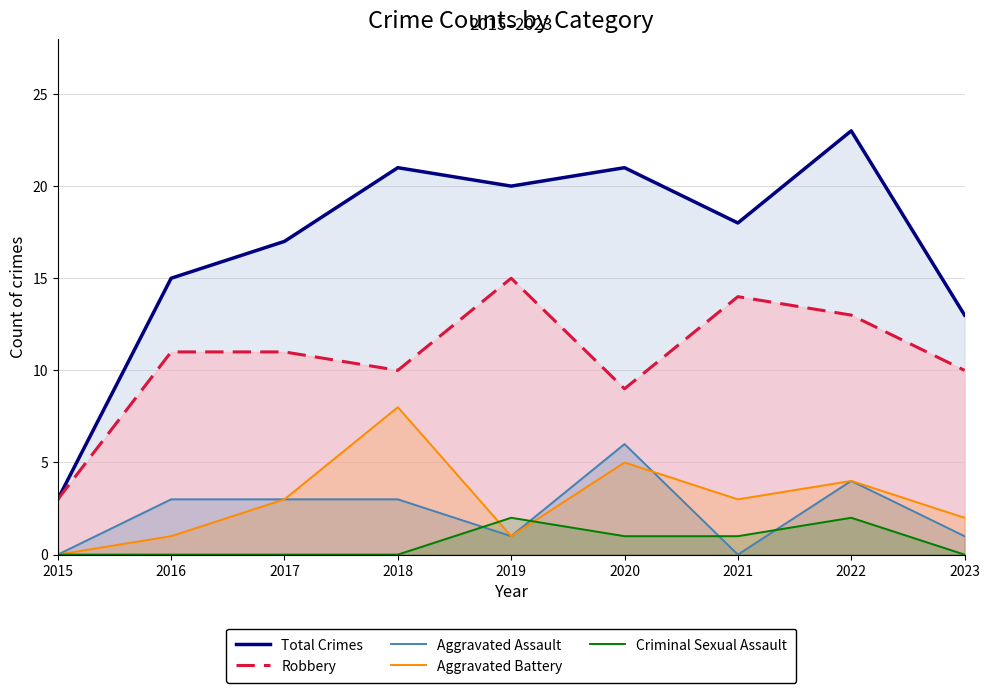

Where is the first local maximum for Criminal Sexual Assault?

2019